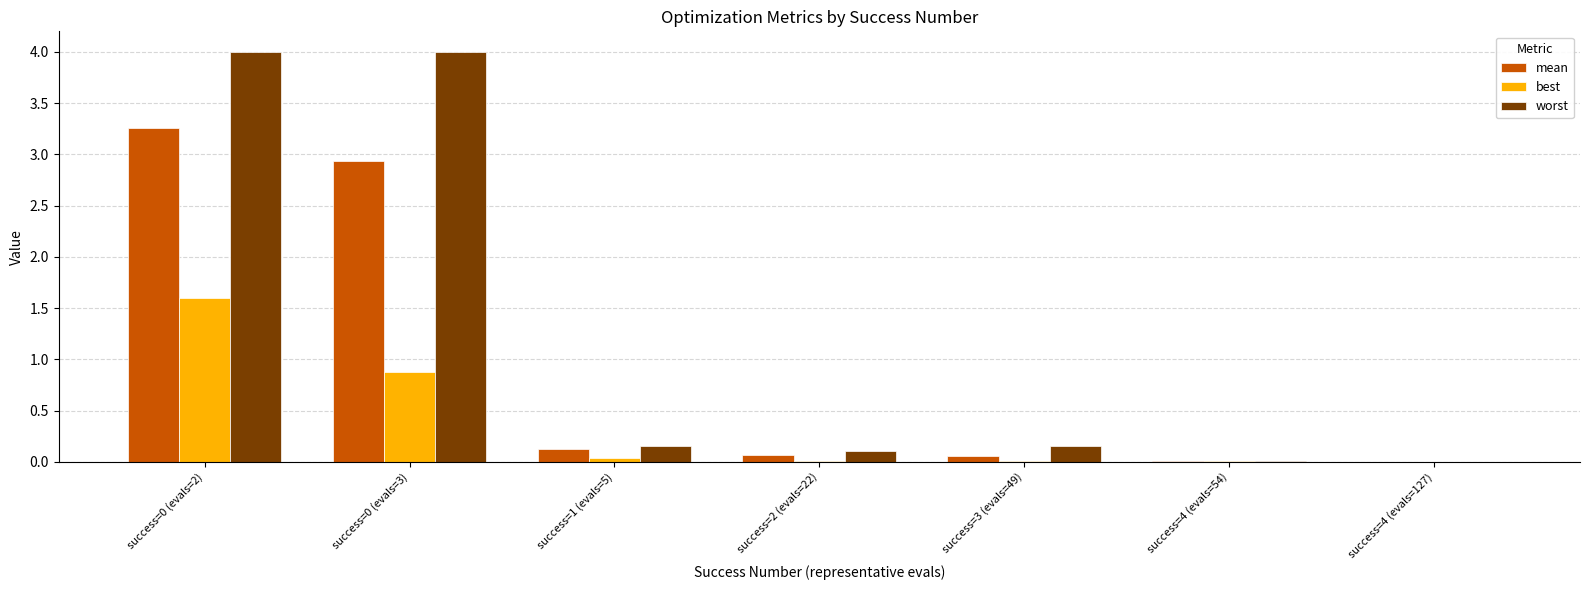

What is the maximum value for worst?

4.0